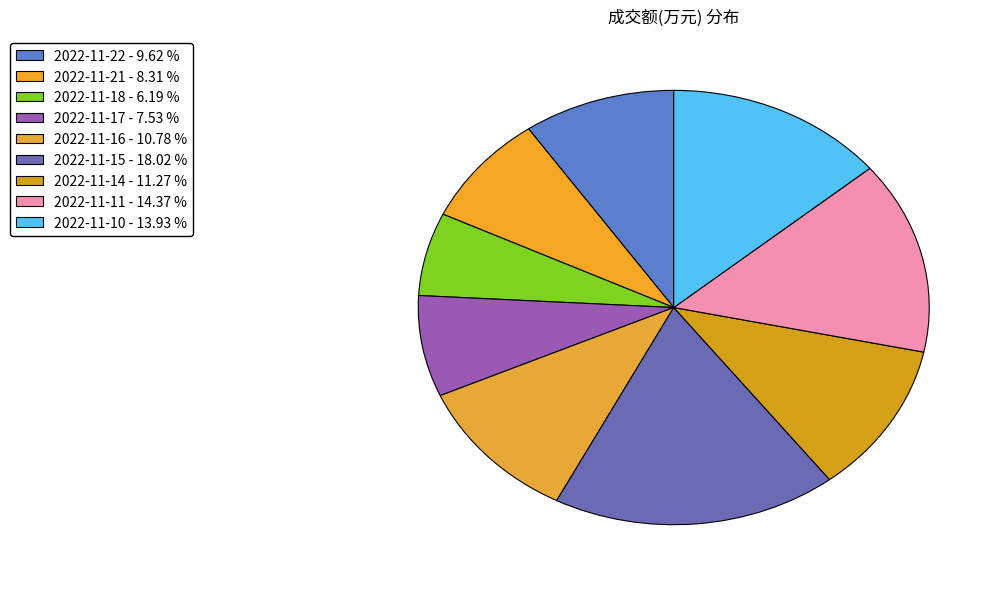

Count the number of slices in the pie.

9